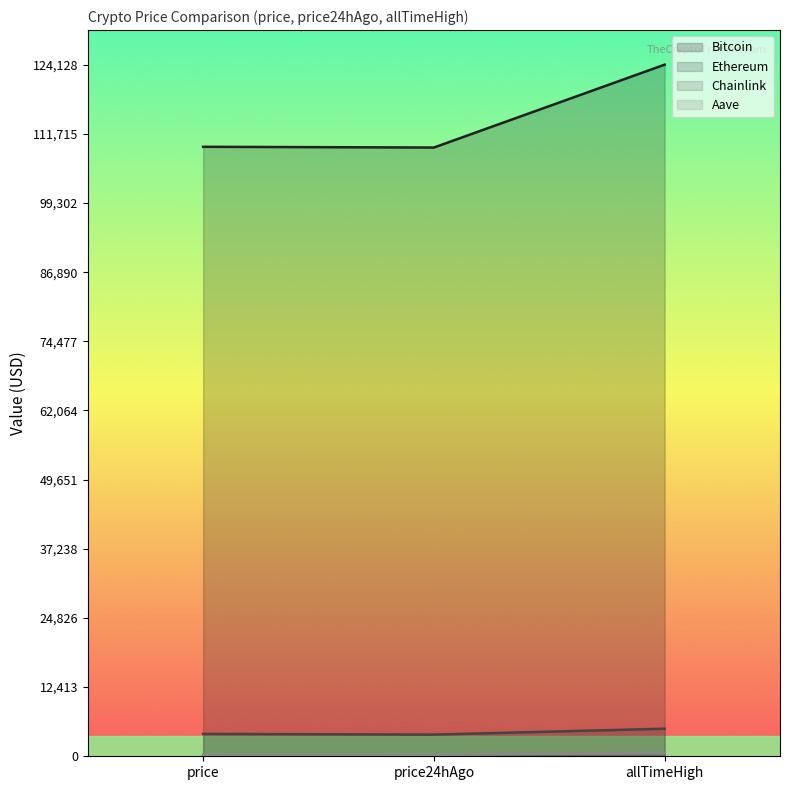

Is it true that Aave equals 661.7 at allTimeHigh?

True